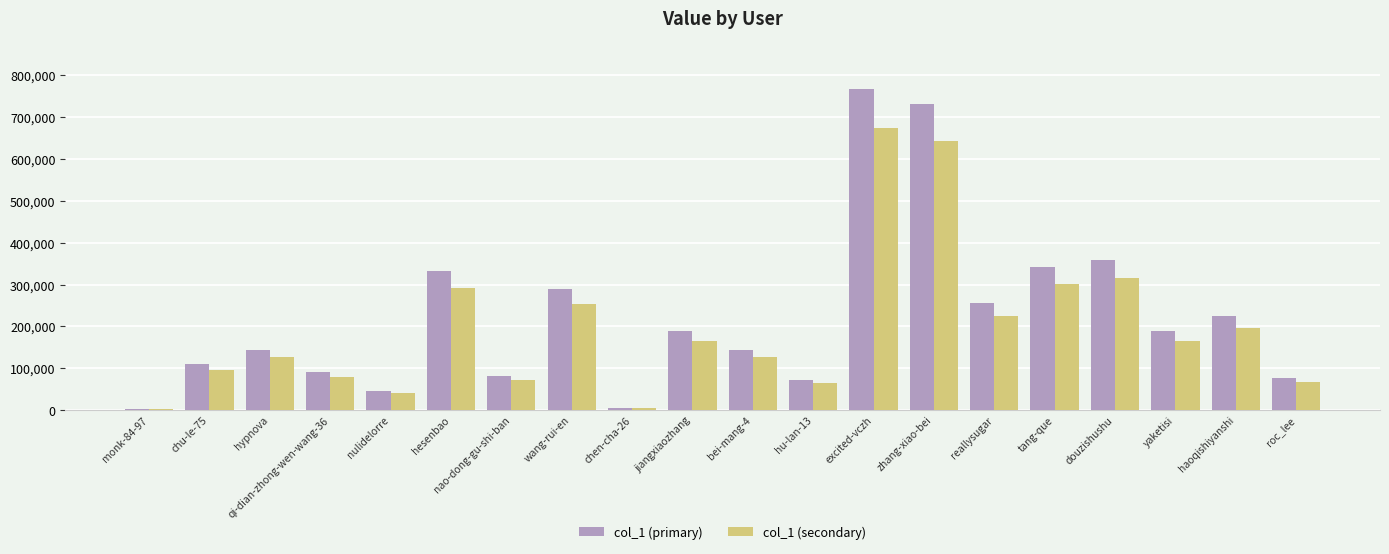

Which category has the highest value across all series?

excited-vczh